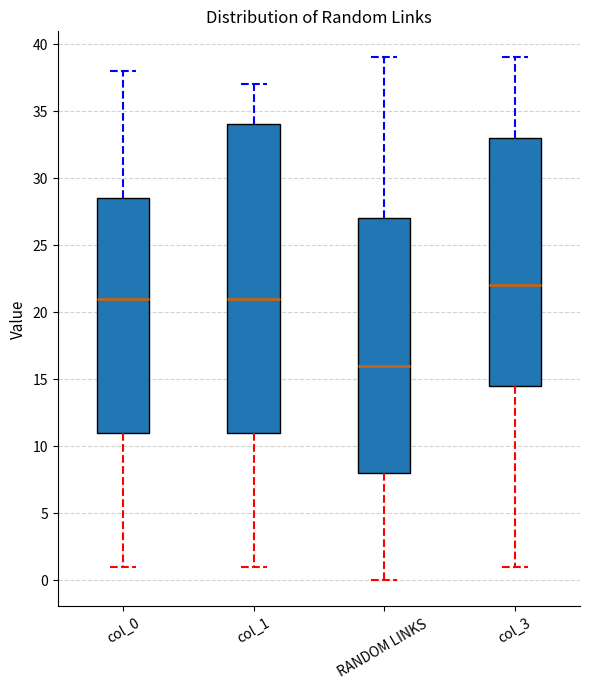

Reading left to right, read every box against the y-axis: the position of its median line, the range the box covers, and the ends of its whiskers. The values are not printed on the chart, so give them approximately, as read against the axis.

col_0: median 21.0, box 11.0 to 28.5, whiskers 1.0 to 38.0
col_1: median 21.0, box 11.0 to 34.0, whiskers 1.0 to 37.0
RANDOM LINKS: median 16.0, box 8.0 to 27.0, whiskers 0.0 to 39.0
col_3: median 22.0, box 14.5 to 33.0, whiskers 1.0 to 39.0